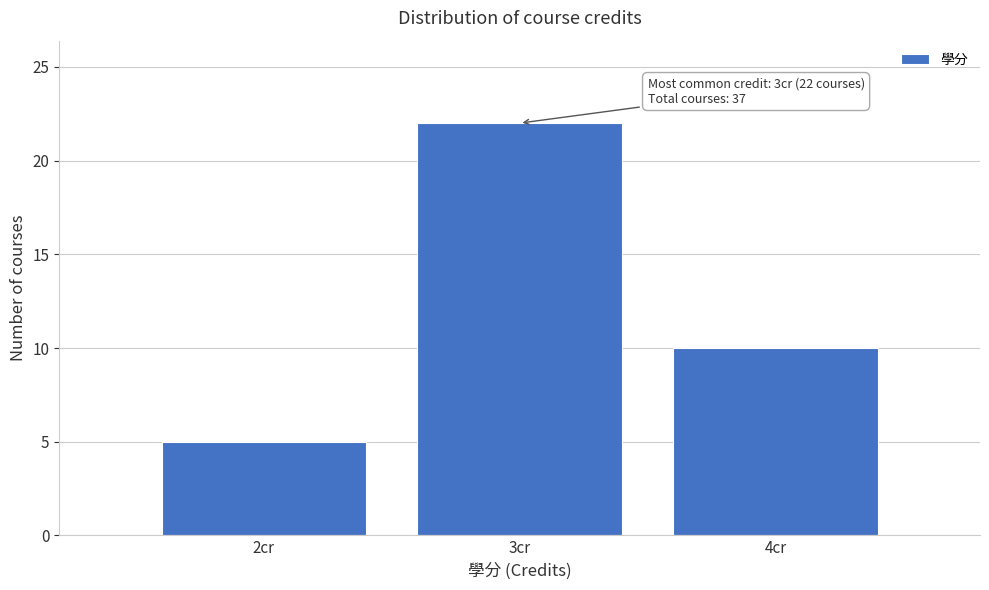

Reading right to left, list all the values displayed in this chart.

10	22	5